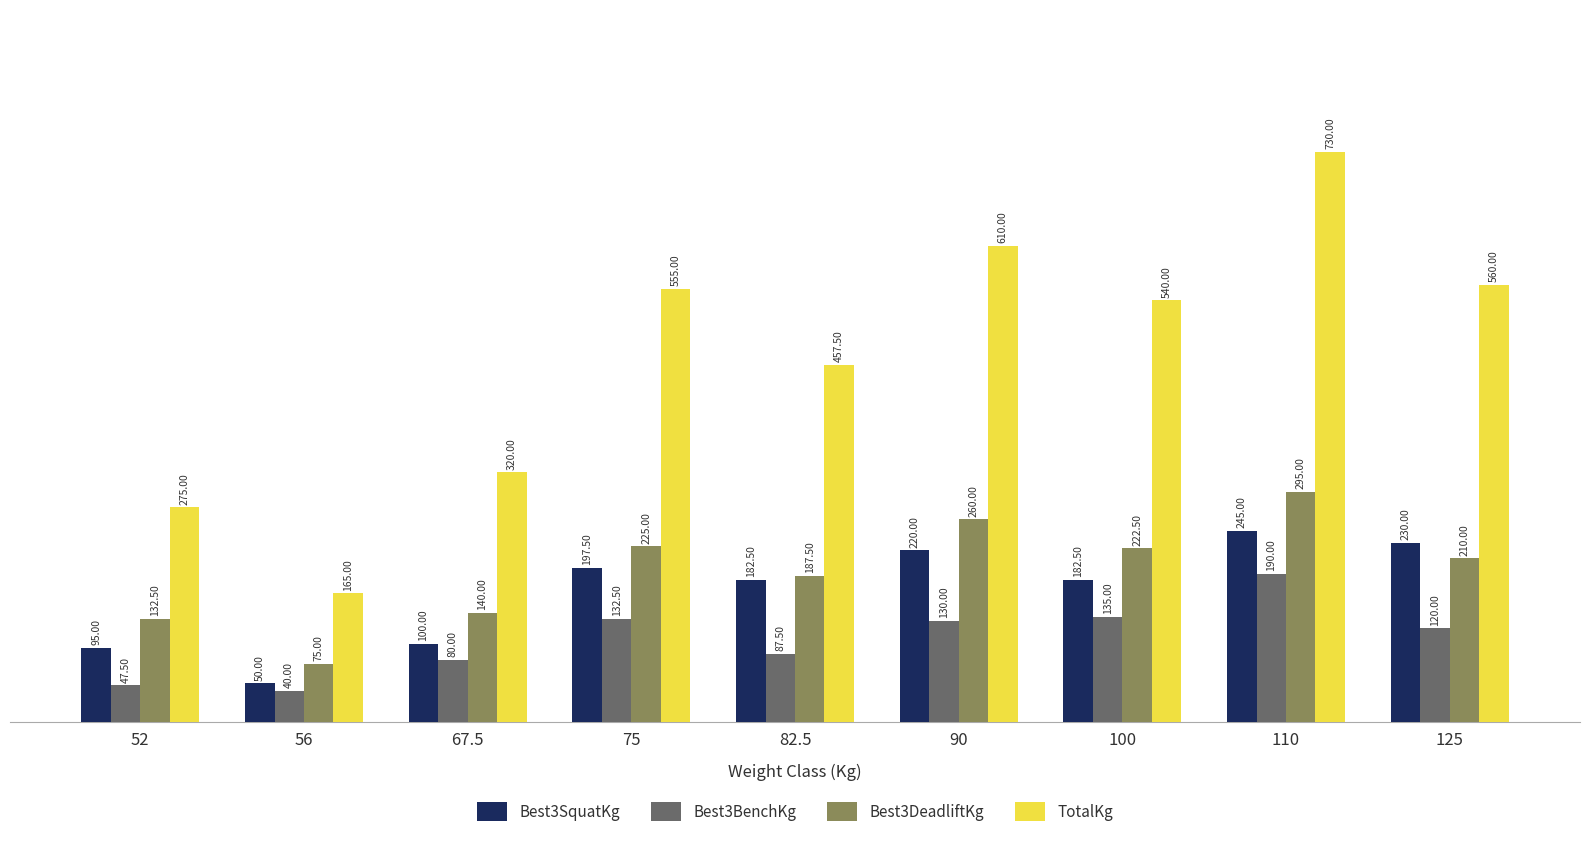

Rank the categories by Best3BenchKg value from highest to lowest.

110, 100, 75, 90, 125, 82.5, 67.5, 52, 56